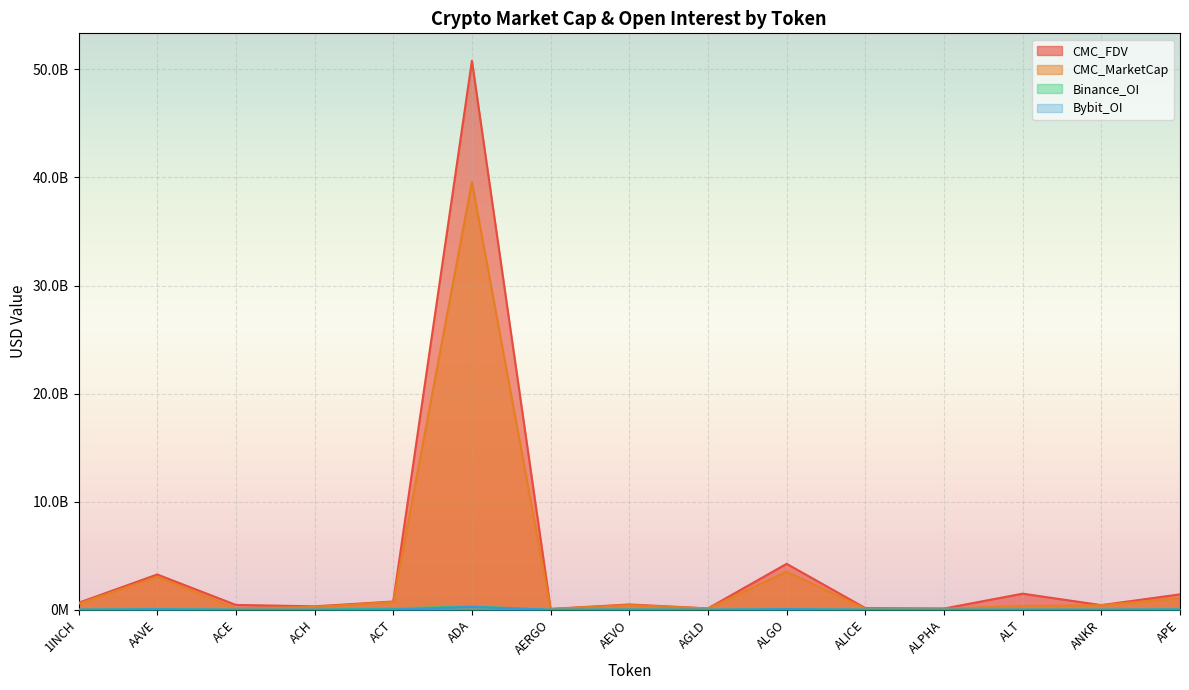

What are all the series names shown in the legend?

CMC_FDV, CMC_MarketCap, Binance_OI, Bybit_OI